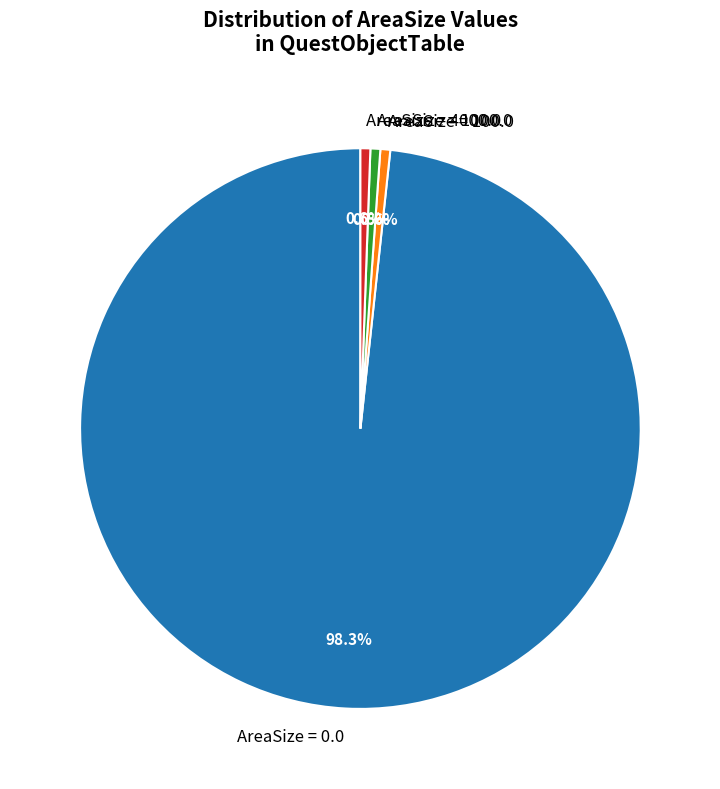

How many slices are in this pie chart?

4